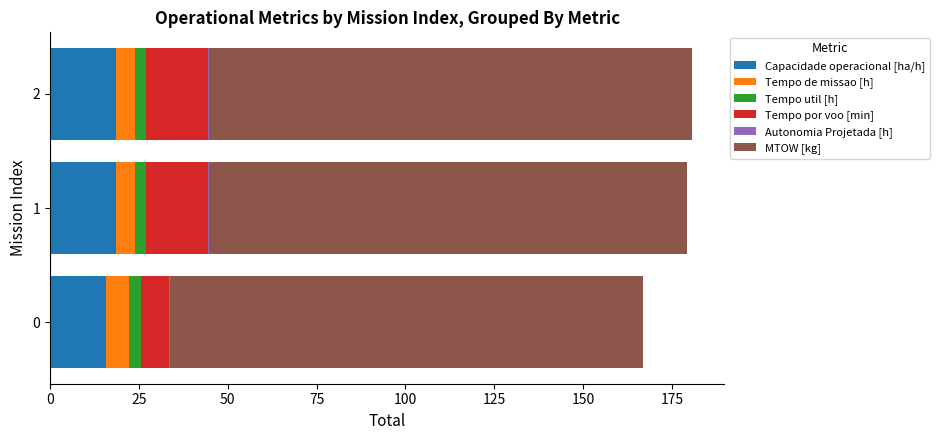

The value of Capacidade operacional [ha/h] at 2 is 12.2. True or false?

False